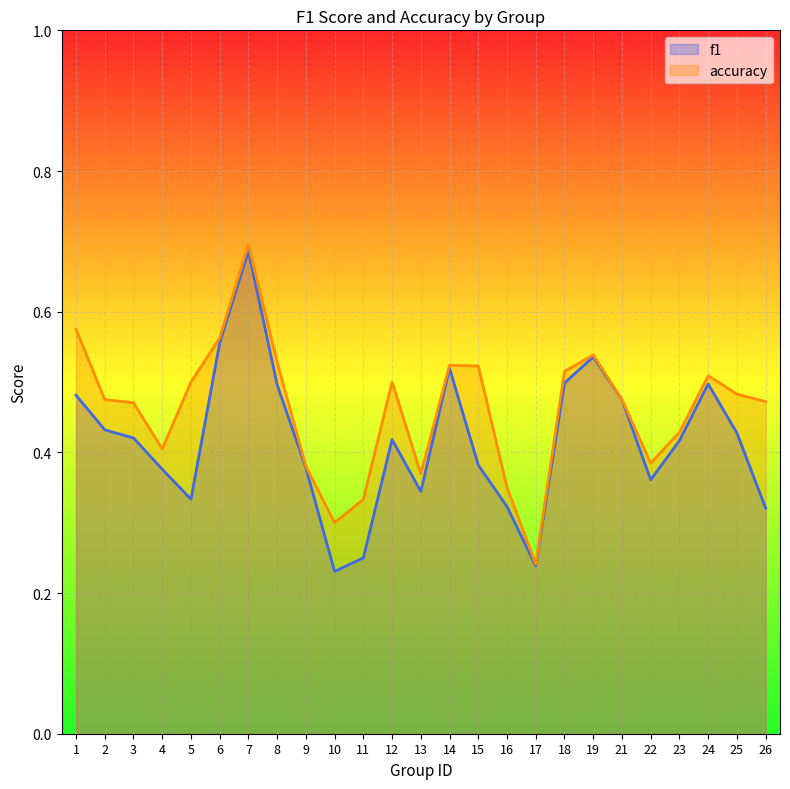

What is the lowest value of the accuracy series?

0.2